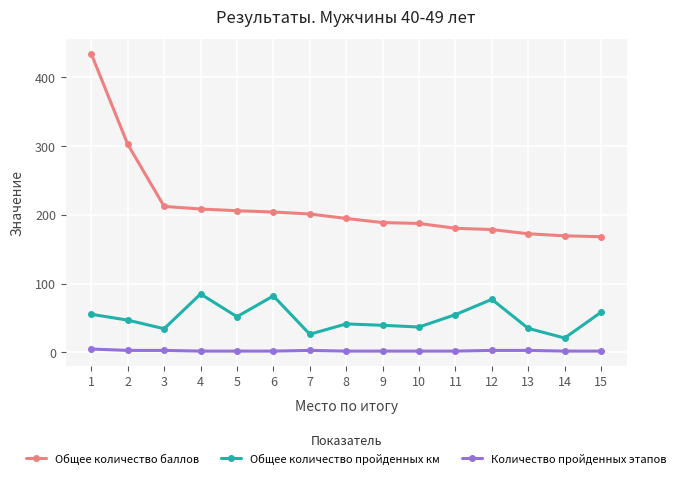

The value of Общее количество пройденных км at 10 is 83.5. True or false?

False